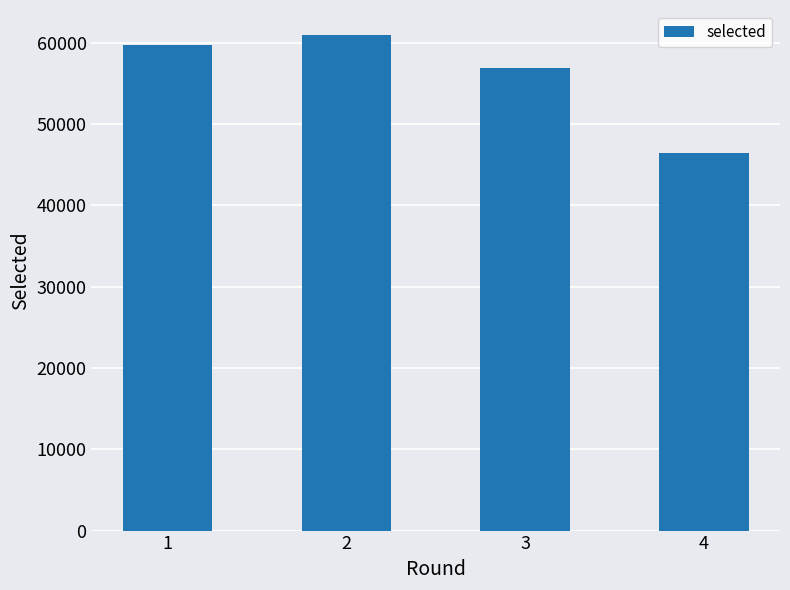

How many categories are shown in the chart?

4